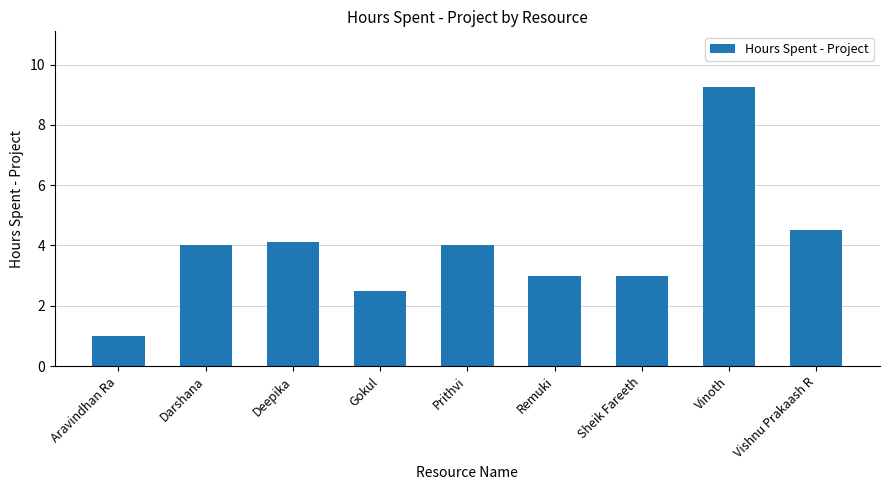

What is the difference between the values at Remuki and Darshana?

1.0